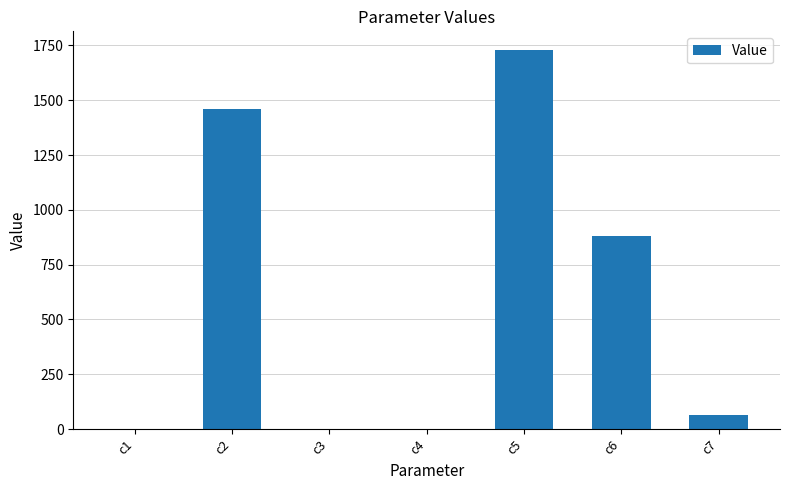

What is the greatest value displayed?

1728.1